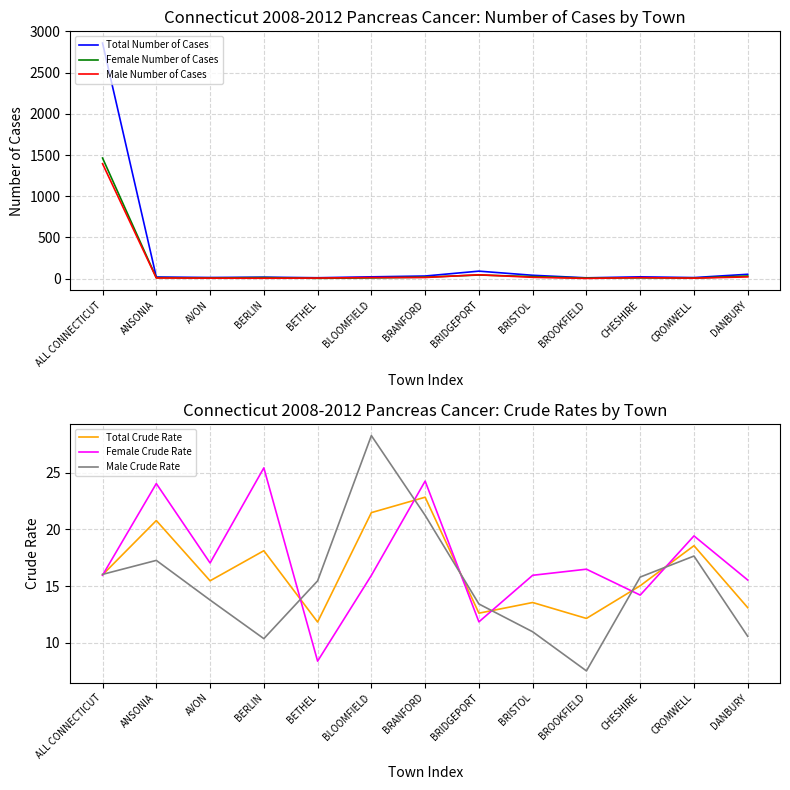

The value of Total Number of Cases at DANBURY is 20.8. True or false?

False